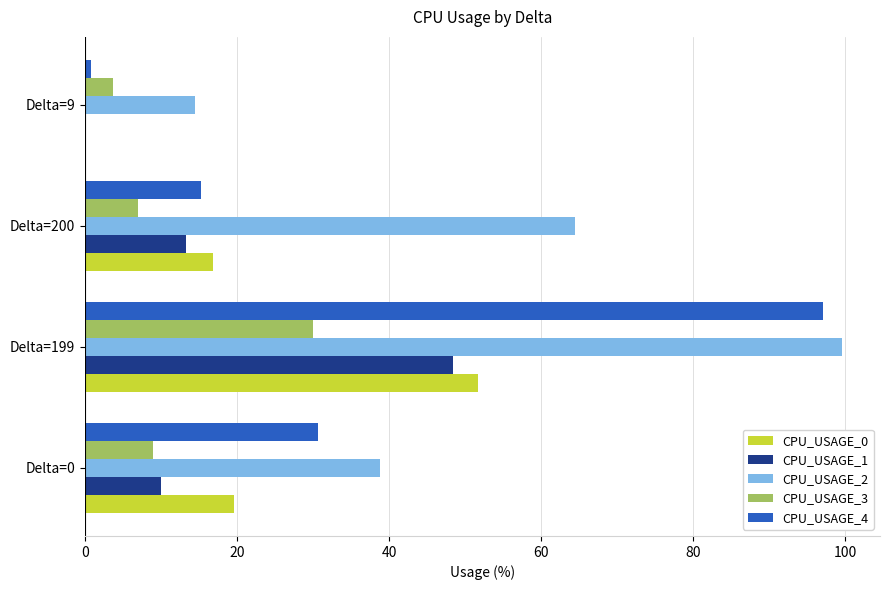

Between Delta=199 and Delta=200, which series saw the biggest shift?

CPU_USAGE_4